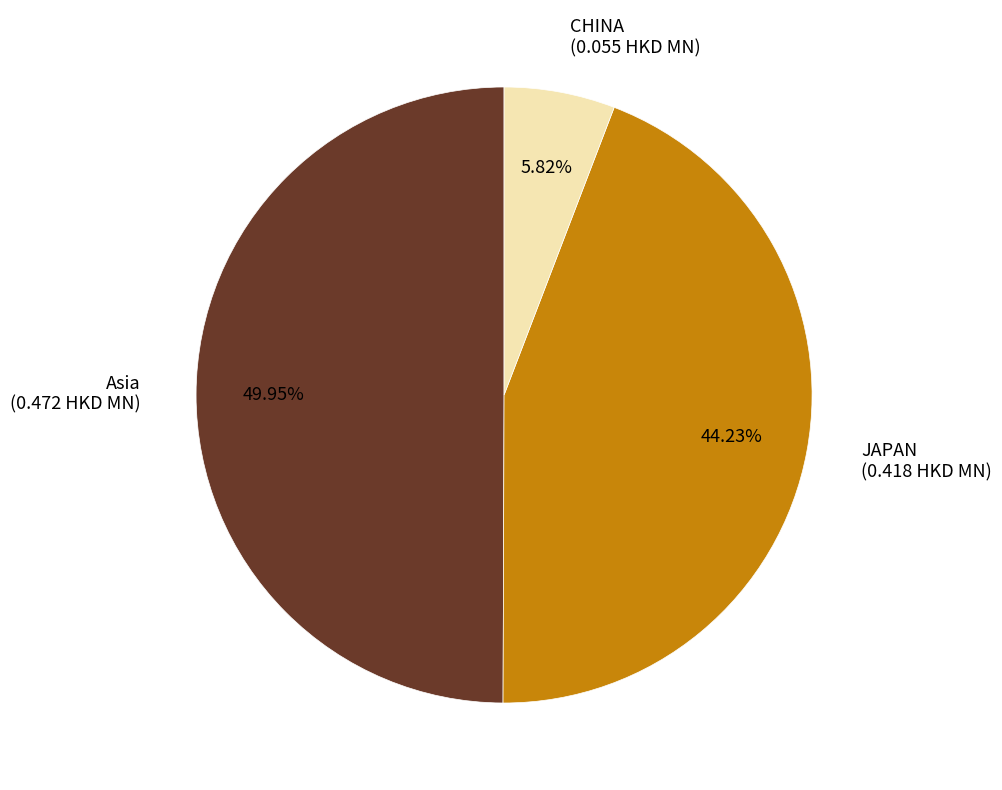

What is the largest slice in the pie chart?

Asia